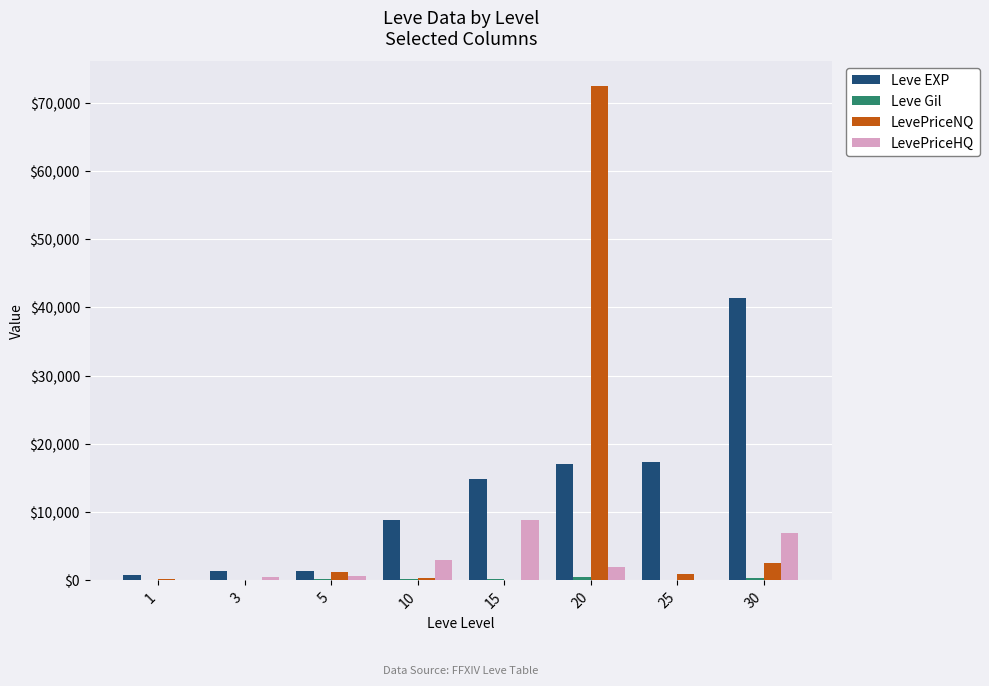

How many categories are shown in the chart?

8